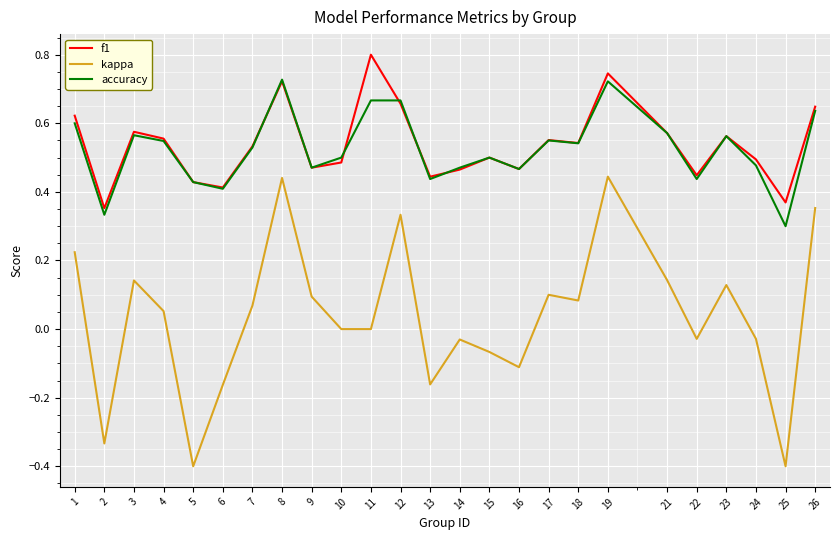

Which series has the largest total across all categories?

f1